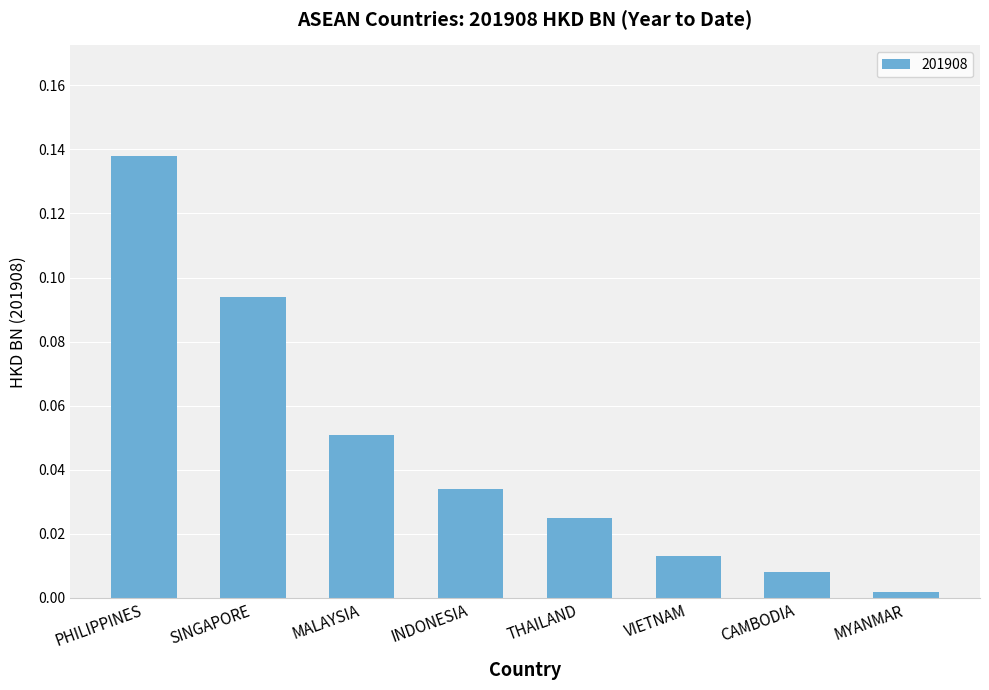

List the labels in order of value, smallest first.

MYANMAR, CAMBODIA, VIETNAM, THAILAND, INDONESIA, MALAYSIA, SINGAPORE, PHILIPPINES